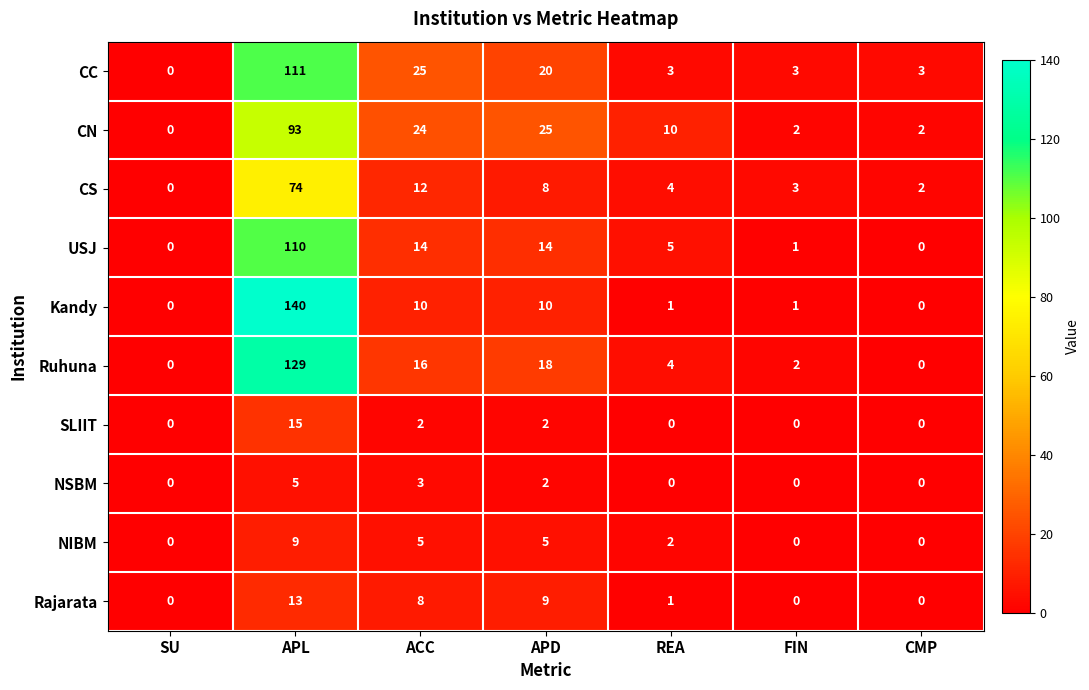

Is the value of CC at FIN greater than the value of Kandy at REA?

Yes